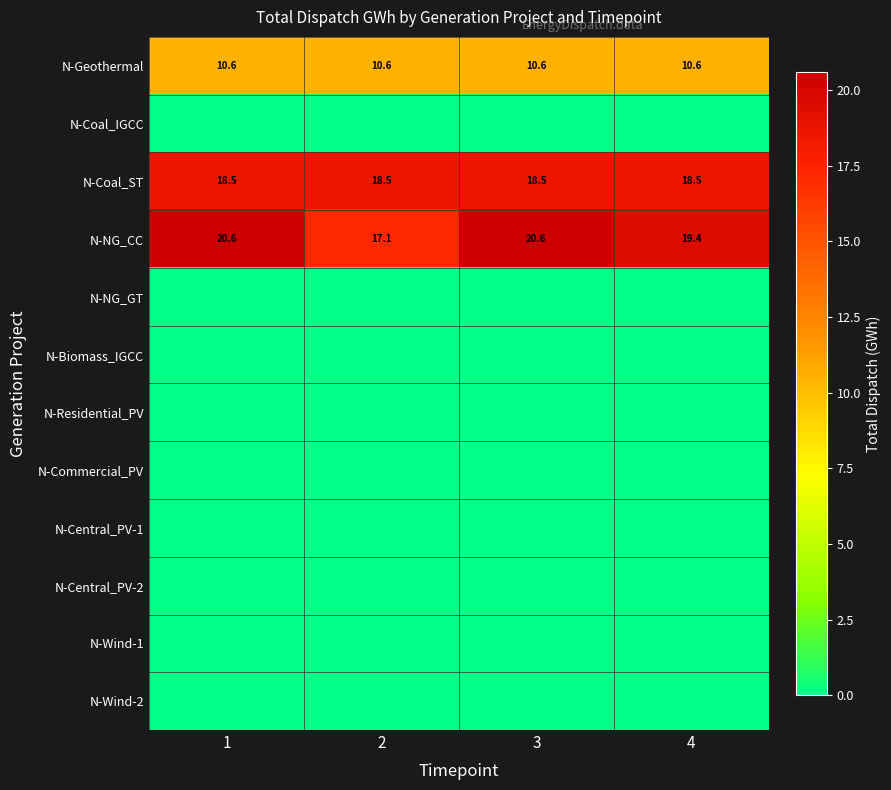

The value of N-Coal_ST at 2 is 9.0. True or false?

False